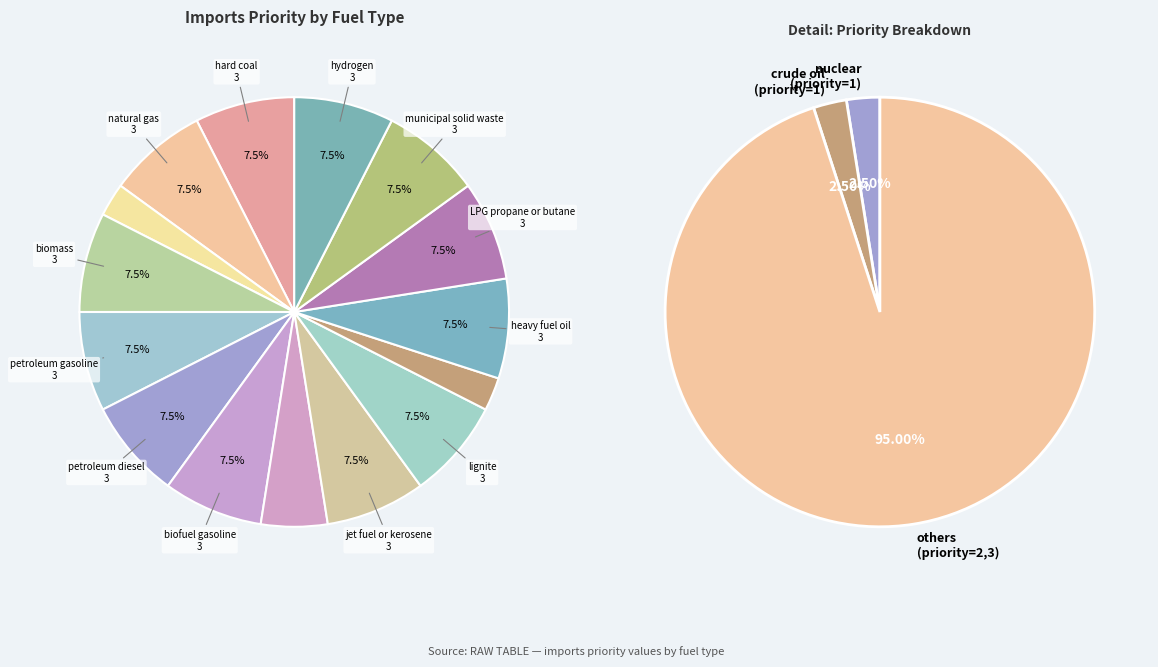

Which category has the smallest portion of the pie?

nuclear